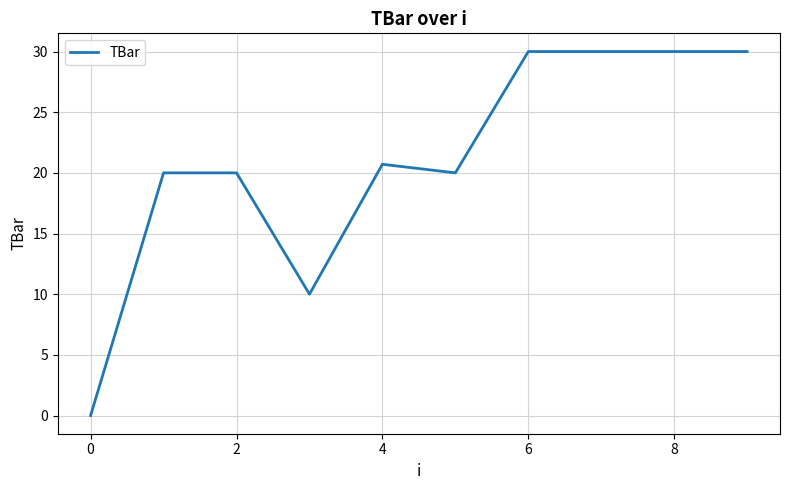

What is the maximum value shown in the chart?

30.0